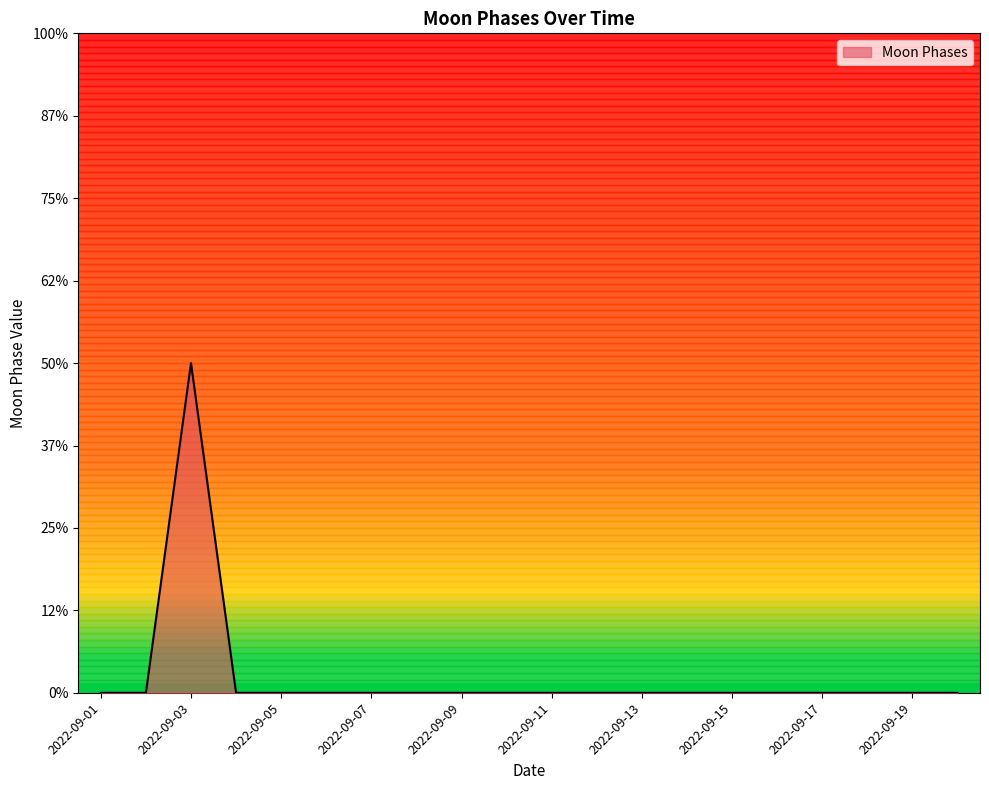

At which label is the value closest to 1?

2022-09-01